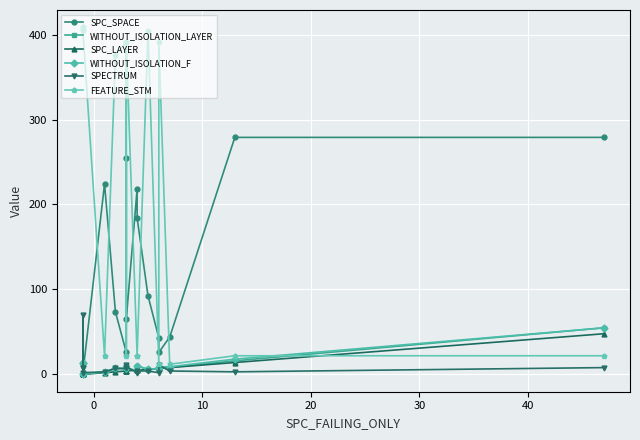

What is the total value across all series at 40?

469